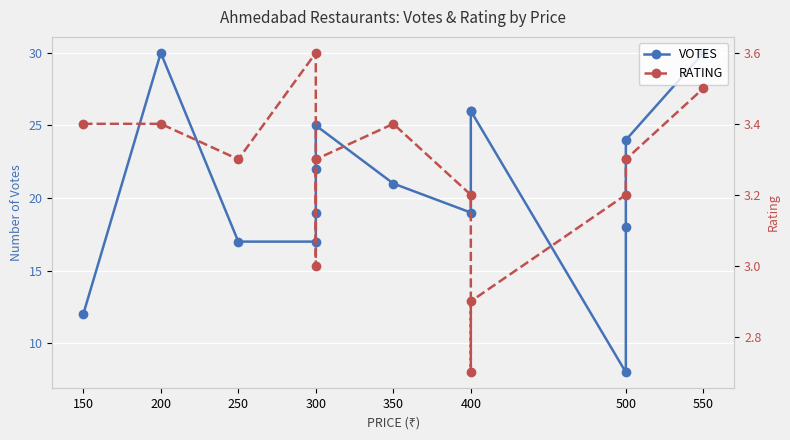

What are all the series names shown in the legend?

VOTES, RATING